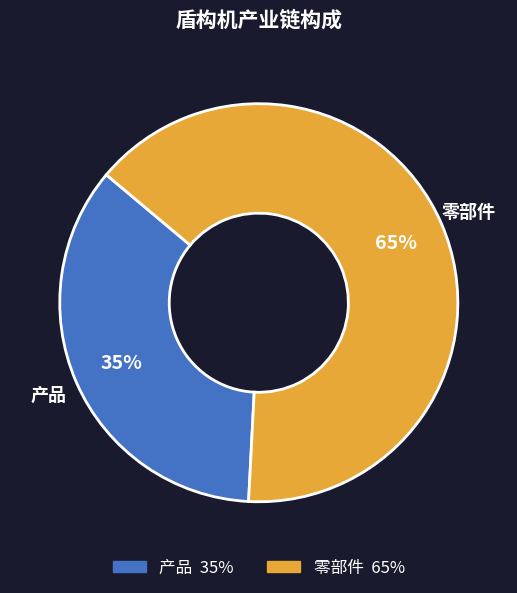

Combined, do 产品 and 零部件 account for over 50%?

Yes